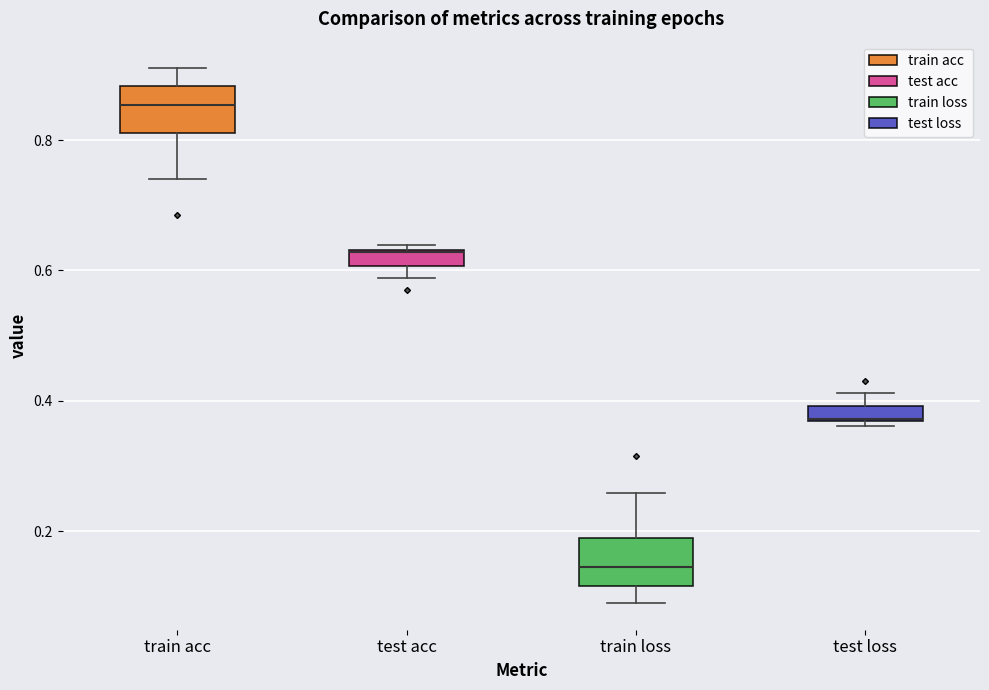

Where does the upper whisker of the box for train loss end on the y-axis? The values are not printed on the chart, so give them approximately, as read against the axis.

0.26